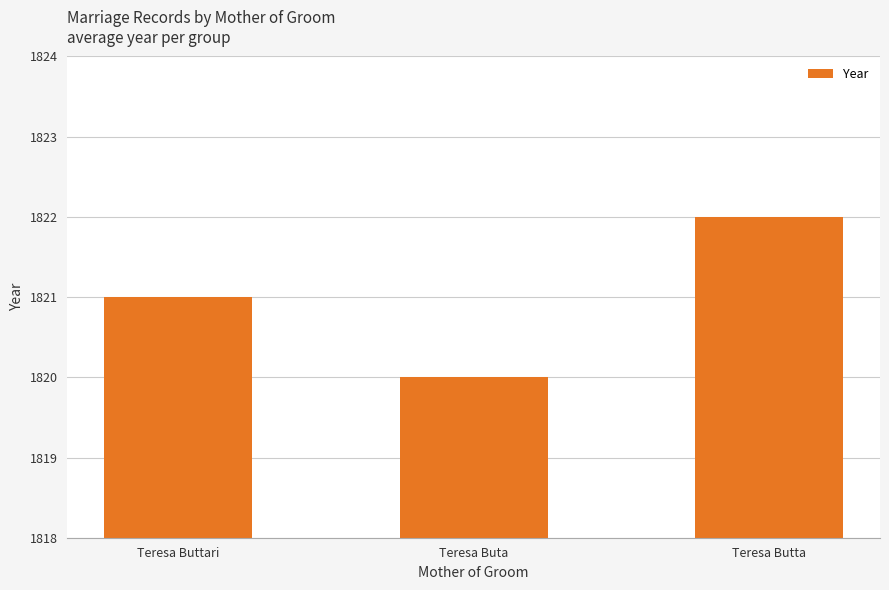

Rank the categories by value from lowest to highest.

Teresa Buta, Teresa Buttari, Teresa Butta